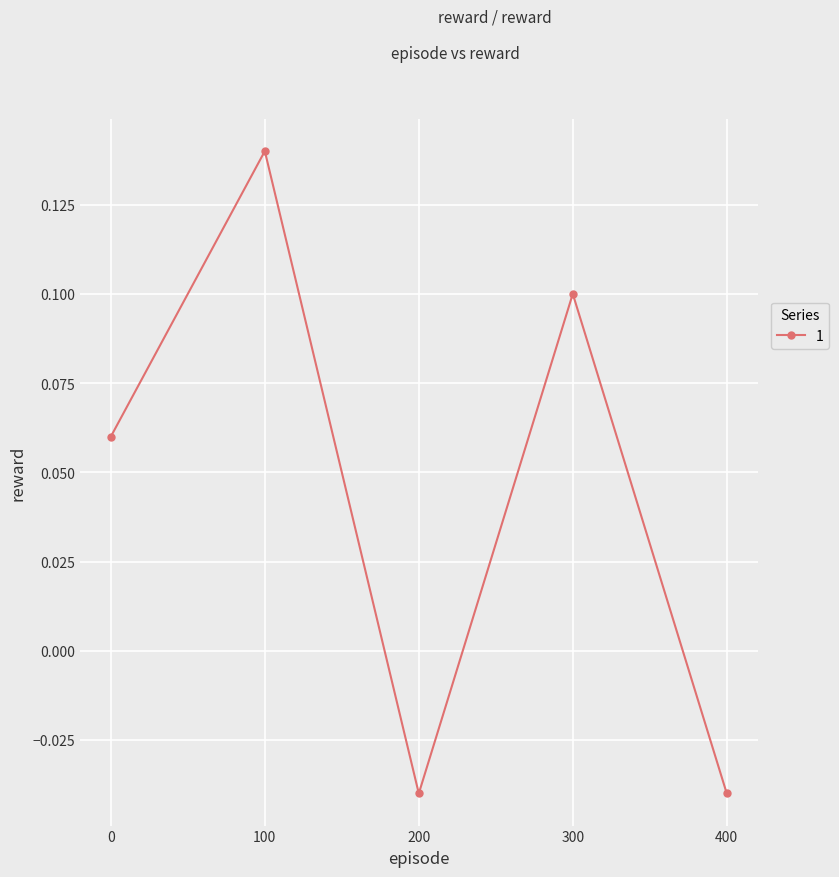

What is the change in value from 0 to 400?

-0.1